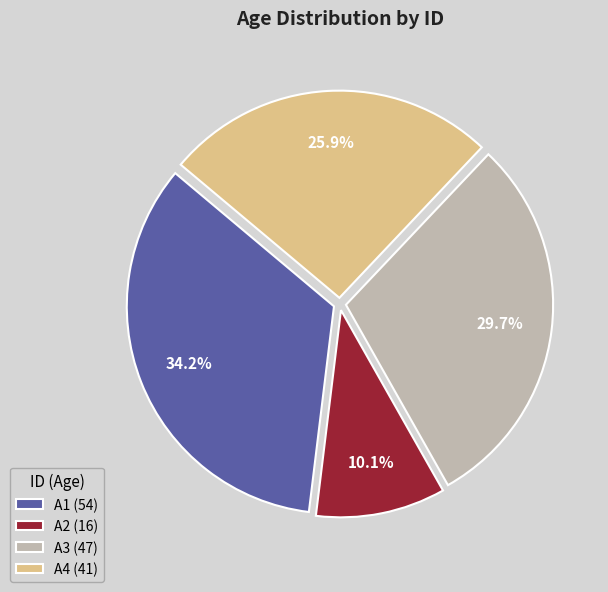

To the nearest percent, what portion does A4 represent?

26%